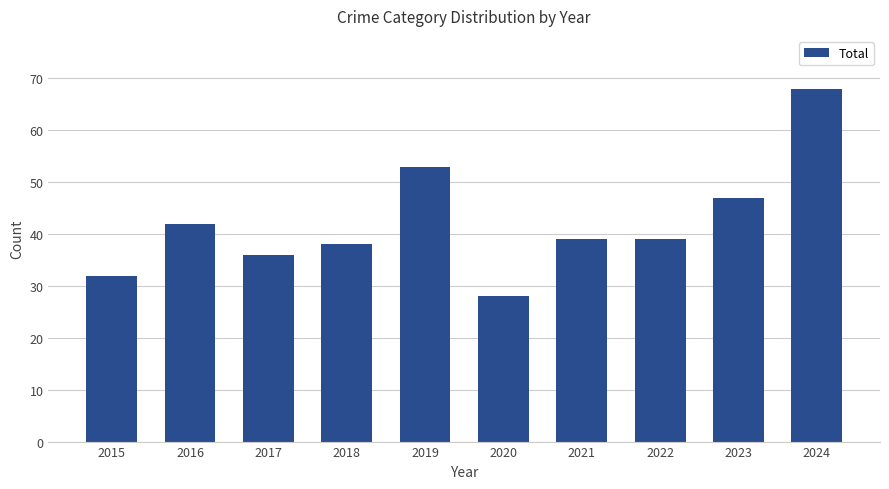

How many data points does each series have?

10